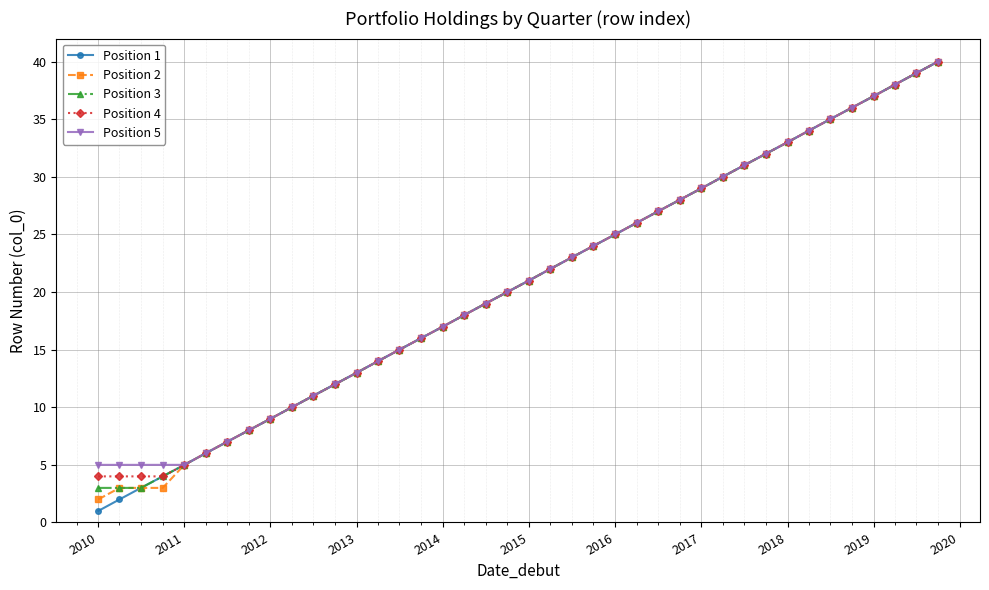

Which series has the largest range (max minus min)?

Position 1